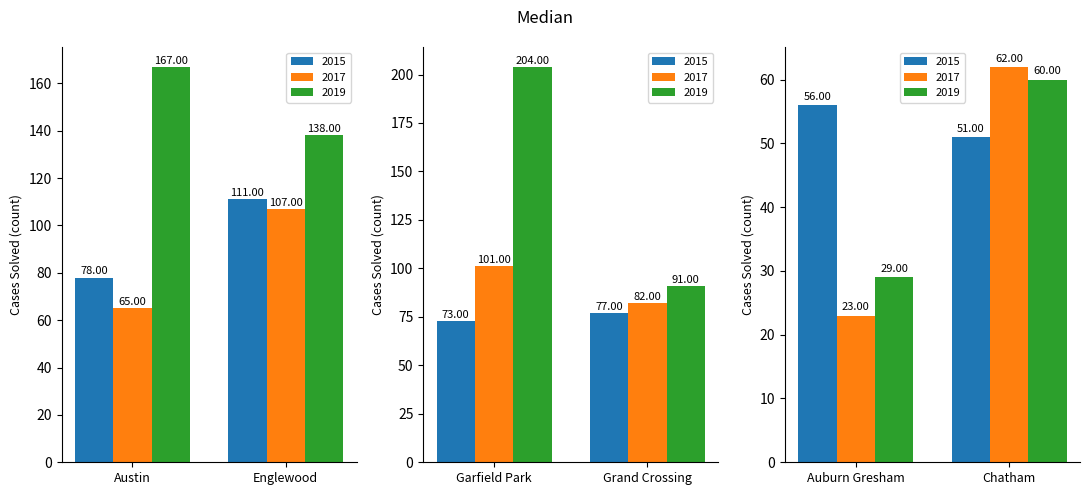

Reading left to right, extract all data points from this chart.

2015: 78	111	73	77	56	51
2017: 65	107	101	82	23	62
2019: 167	138	204	91	29	60